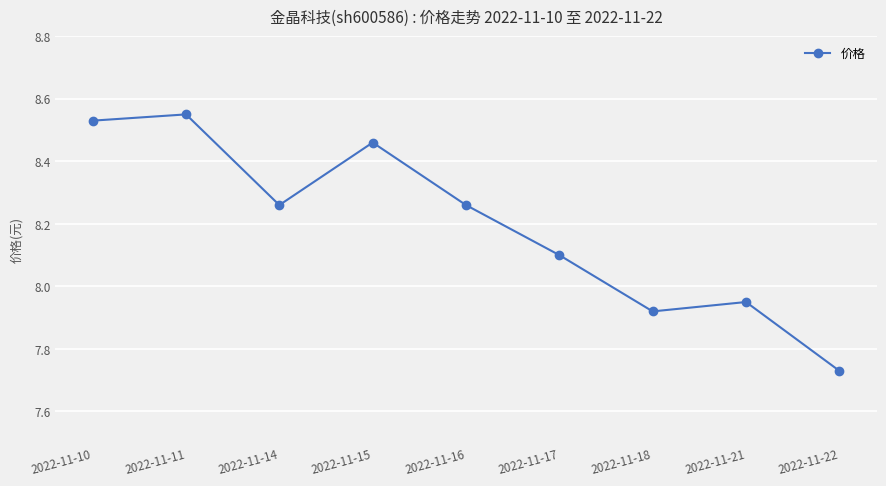

The chart shows a value of 4.4 at 2022-11-16. True or false?

False